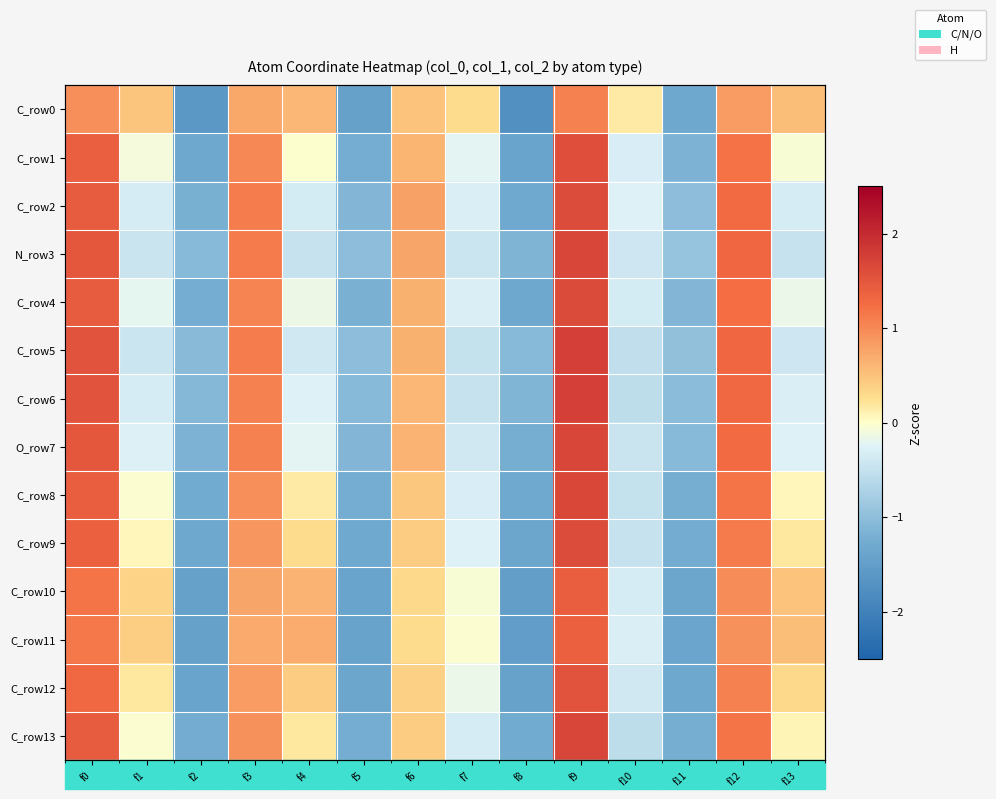

How many series are shown in this chart?

14